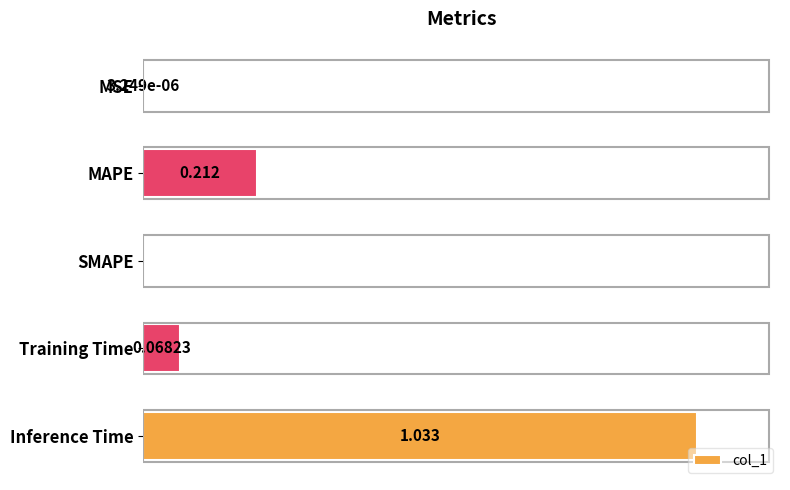

Which has a higher value, SMAPE or MAPE?

MAPE